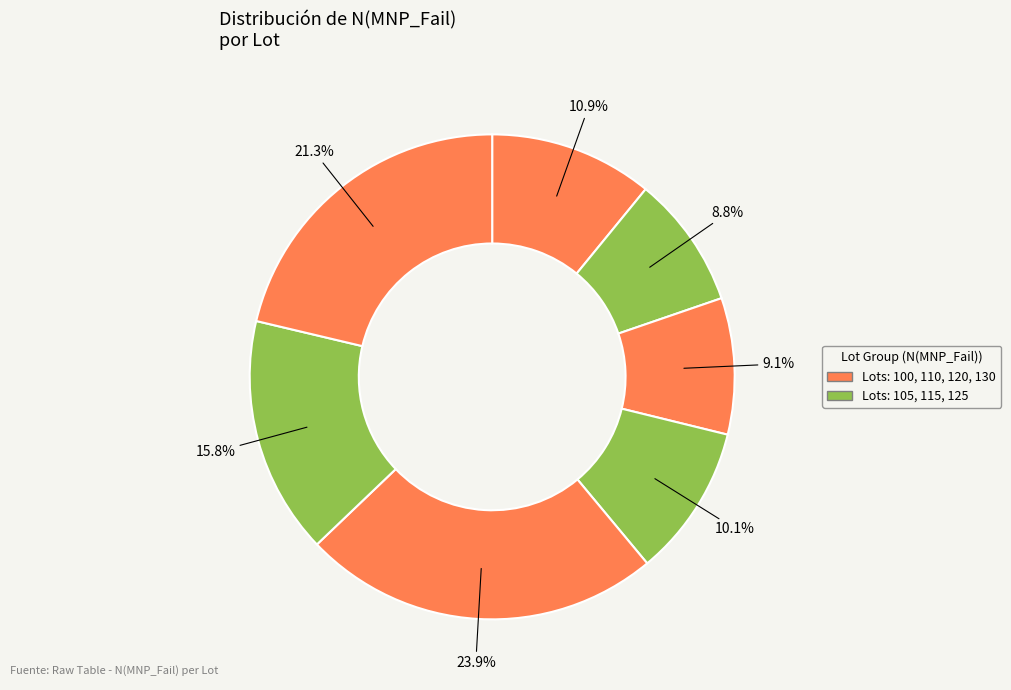

What is the largest slice in the pie chart?

120